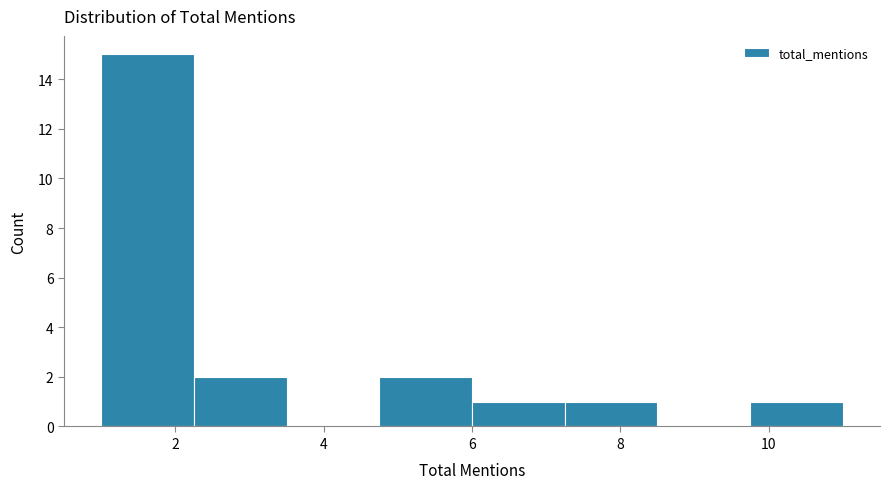

Reading left to right, transcribe this chart: for each bar, give the range it covers on the x-axis and its height. Neither the bar edges nor the heights are printed on the chart, so give them approximately, as read against the axes.

1.00 to 2.25: 15
2.25 to 3.50: 2
3.50 to 4.75: 0
4.75 to 6.00: 2
6.00 to 7.25: 1
7.25 to 8.50: 1
8.50 to 9.75: 0
9.75 to 11.00: 1